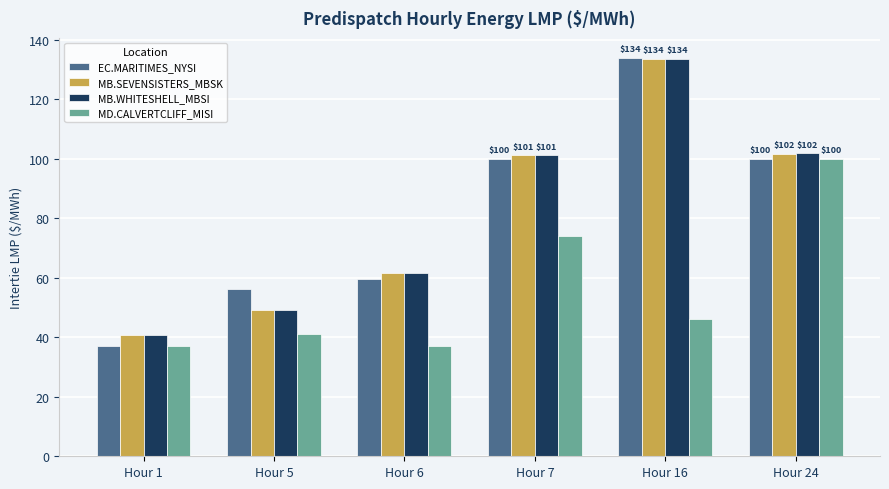

What value does the EC.MARITIMES_NYSI series have at Hour 1?

37.0